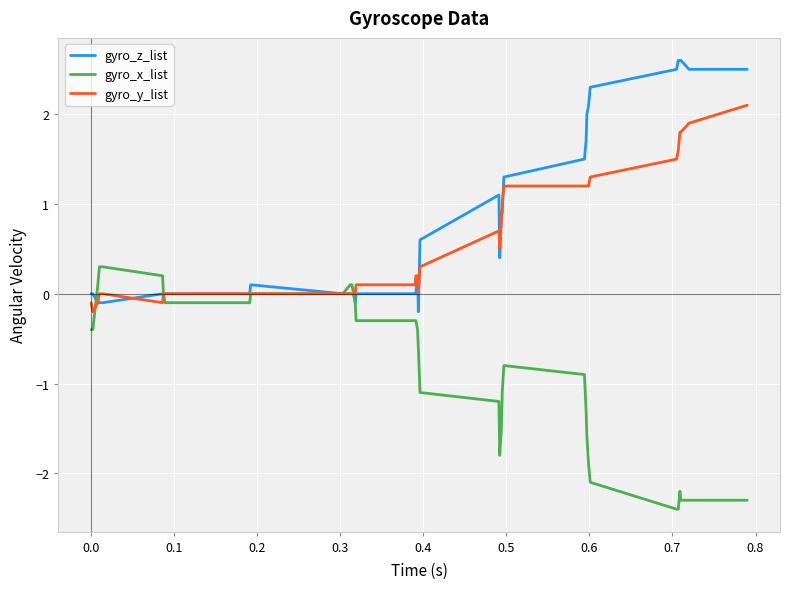

Rank the series by their maximum value, from lowest to highest.

gyro_x_list, gyro_y_list, gyro_z_list